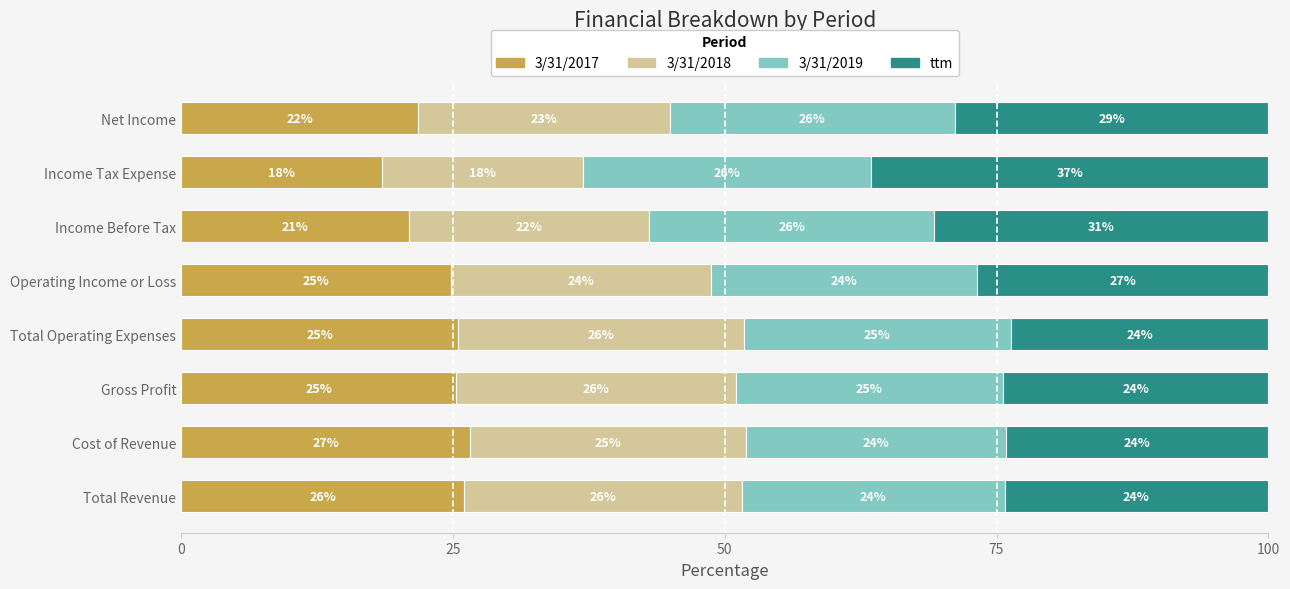

The value of 3/31/2017 at Net Income is 31.0. True or false?

False